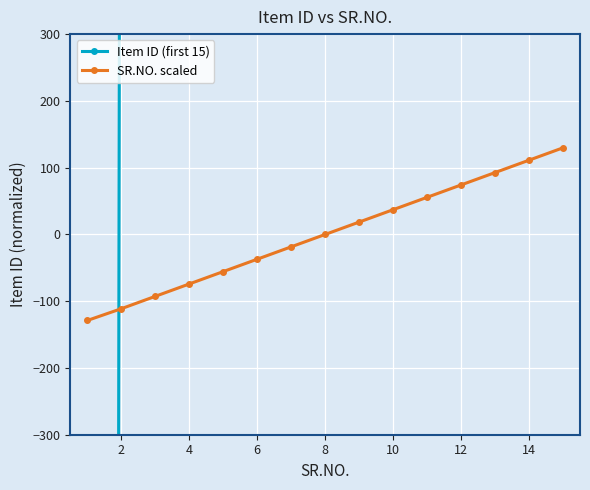

What is the maximum value for SR.NO. scaled?

129.7